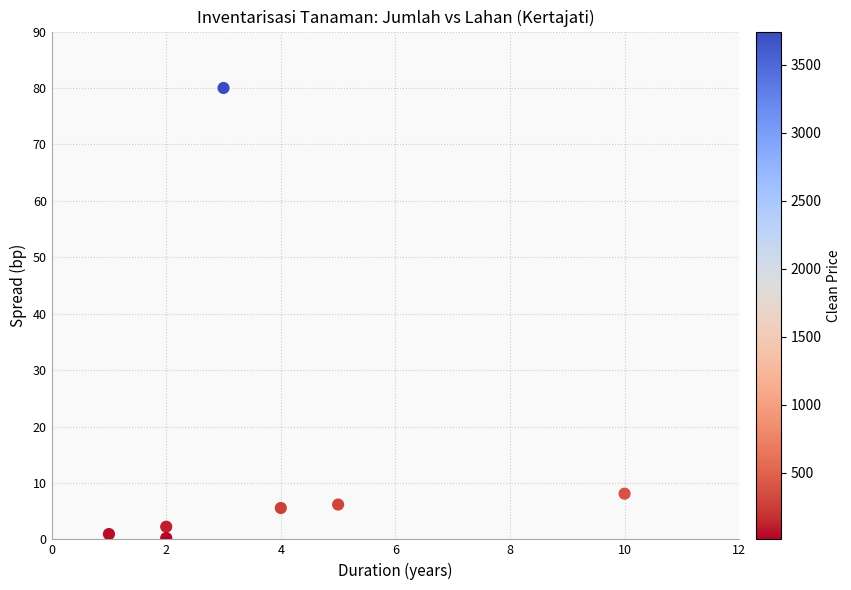

What Y value in the scatter plot is closest to 40?

8.1